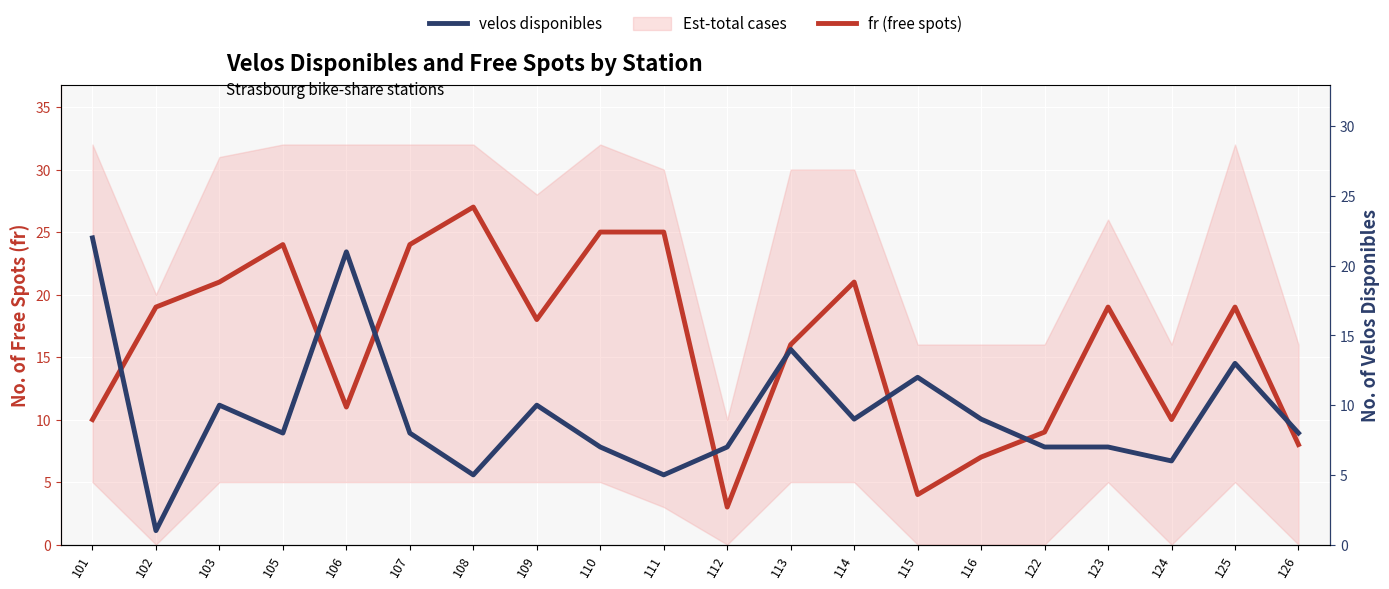

How many values in the velos disponibles series exceed 8?

9